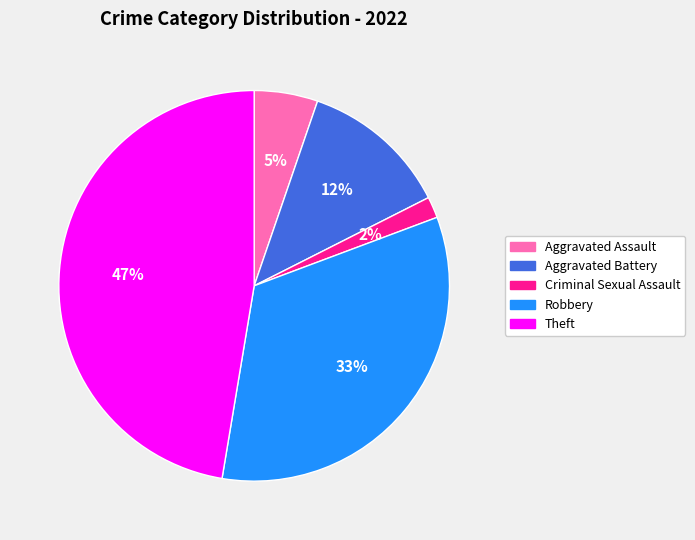

Does any single category account for the majority?

No